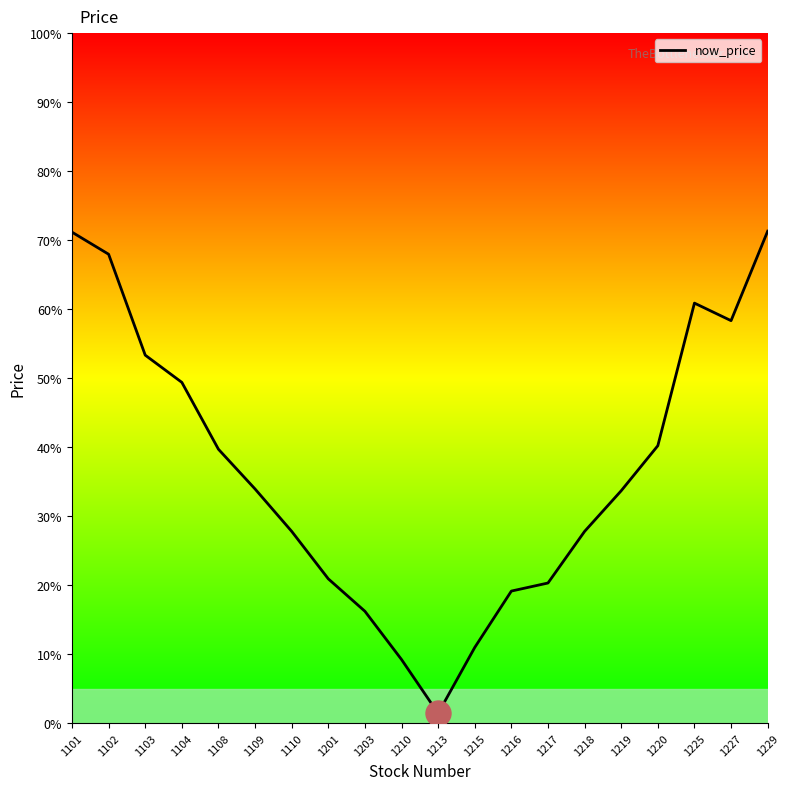

What is the greatest value displayed?

71.3